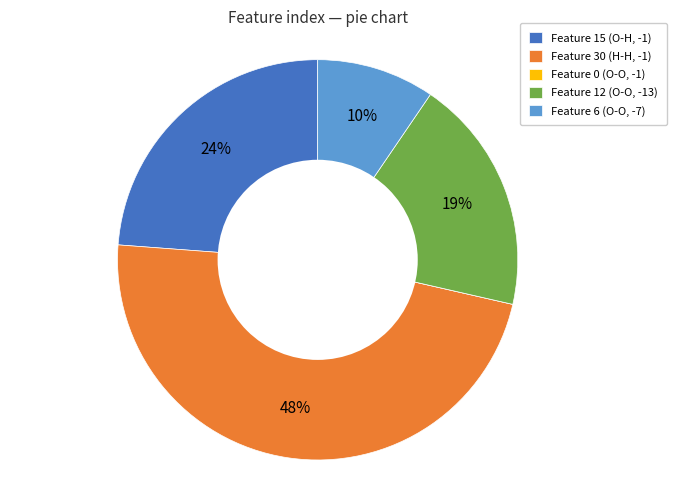

Which slice is the largest?

Feature 30